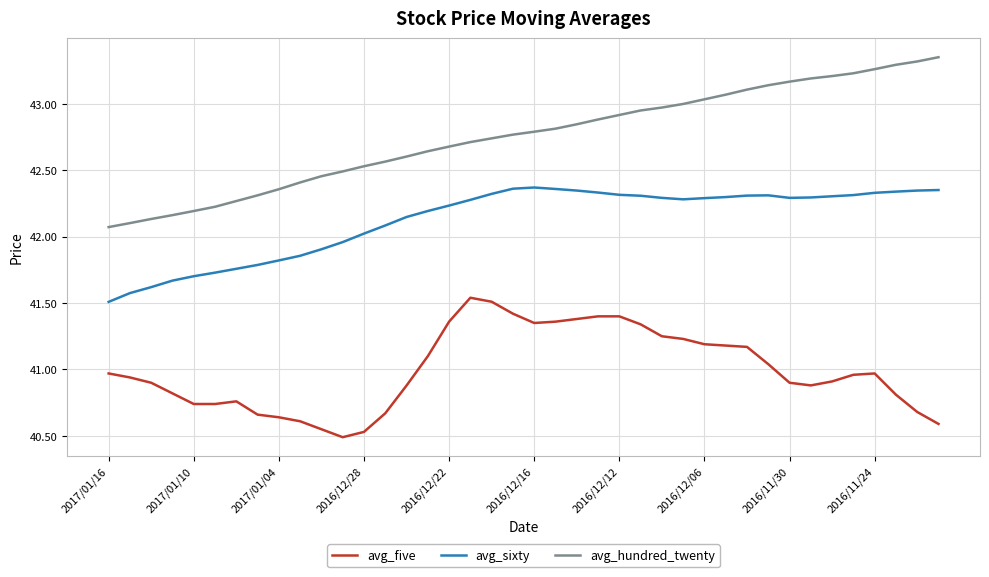

Which series has the widest spread of values?

avg_hundred_twenty